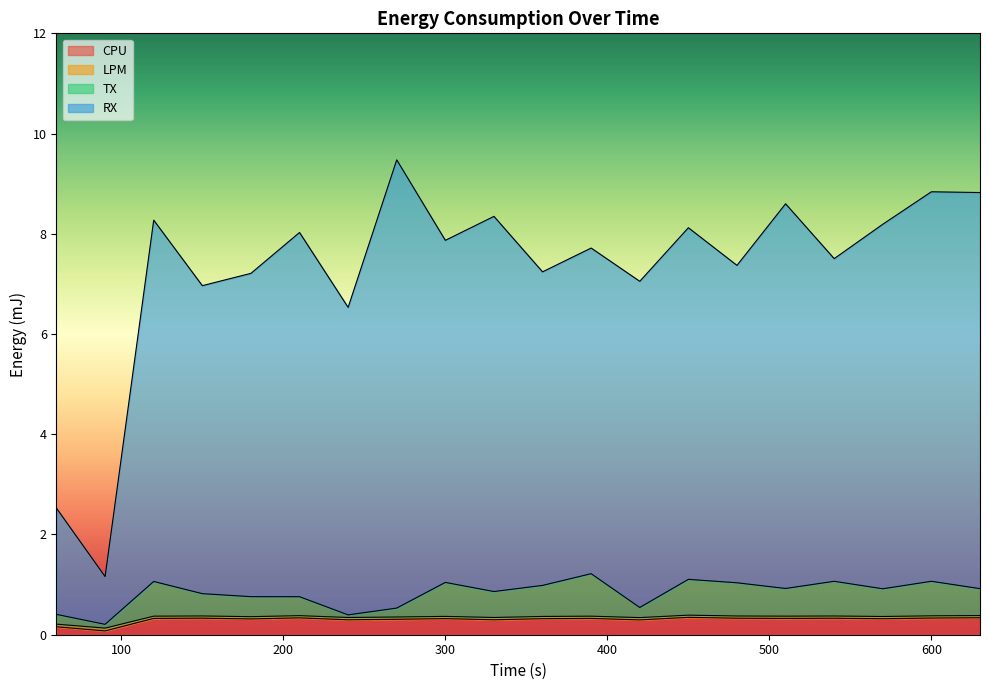

At which category does the chart reach its minimum across all series?

90